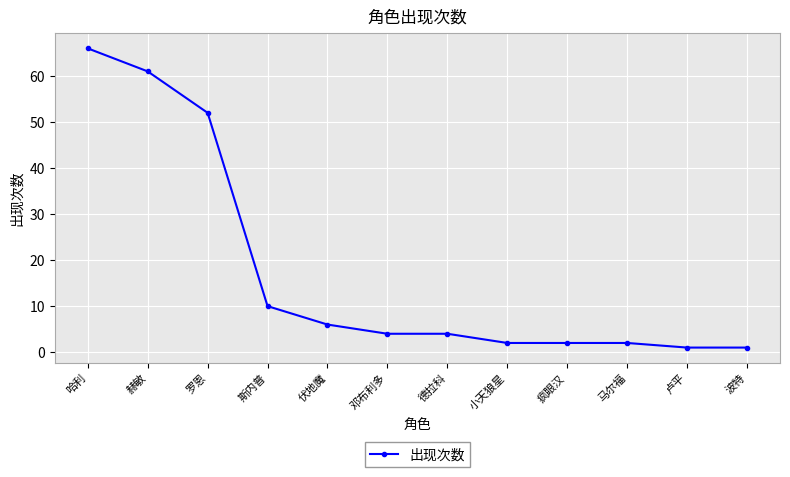

What is the difference between the maximum and minimum values?

65